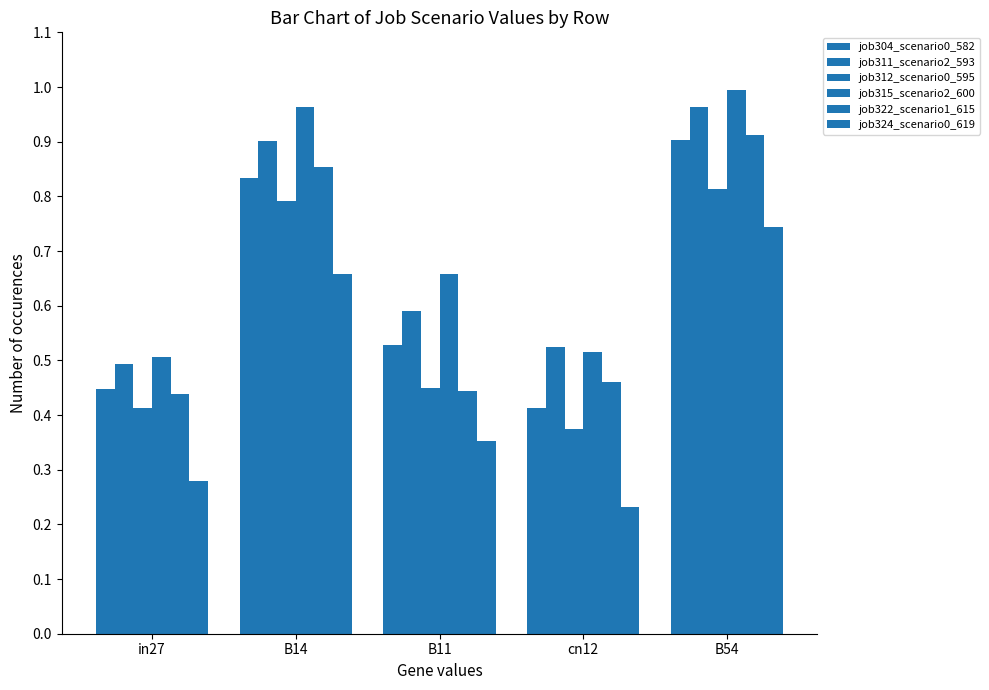

The job304_scenario0_582 series shows 0.8 at in27. True or false?

False